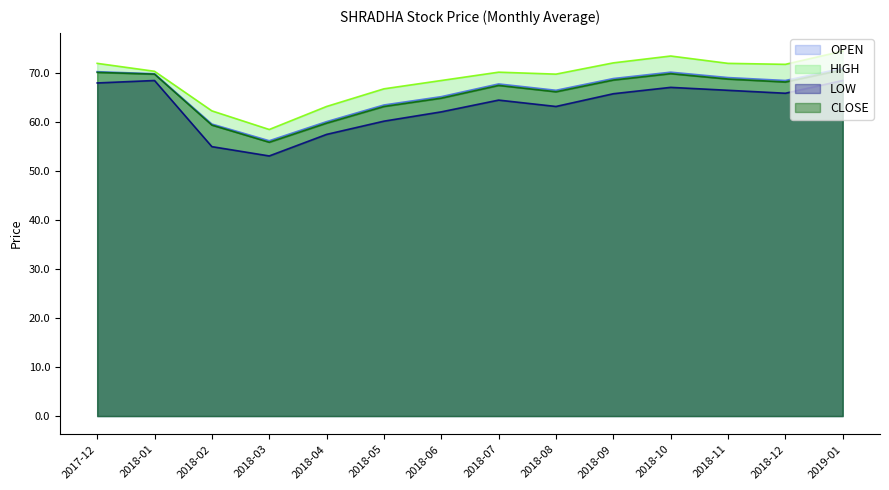

At which label is OPEN closest to 63?

2018-05